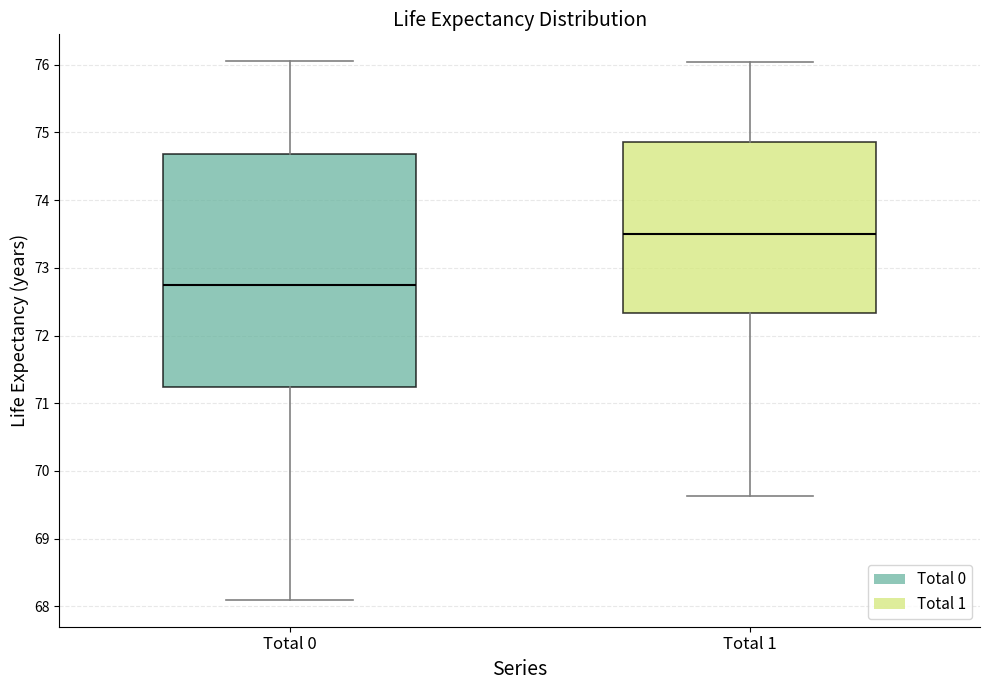

Which box has the lowest median line?

Total 0